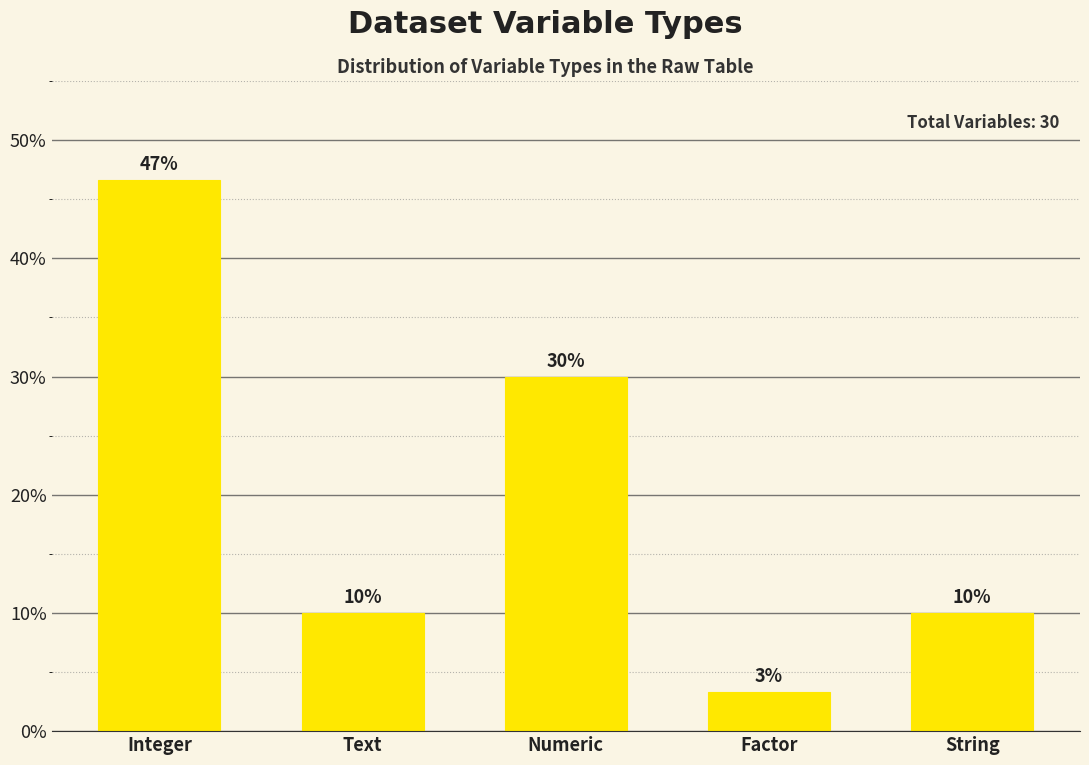

How many values are between 10 and 30?

3